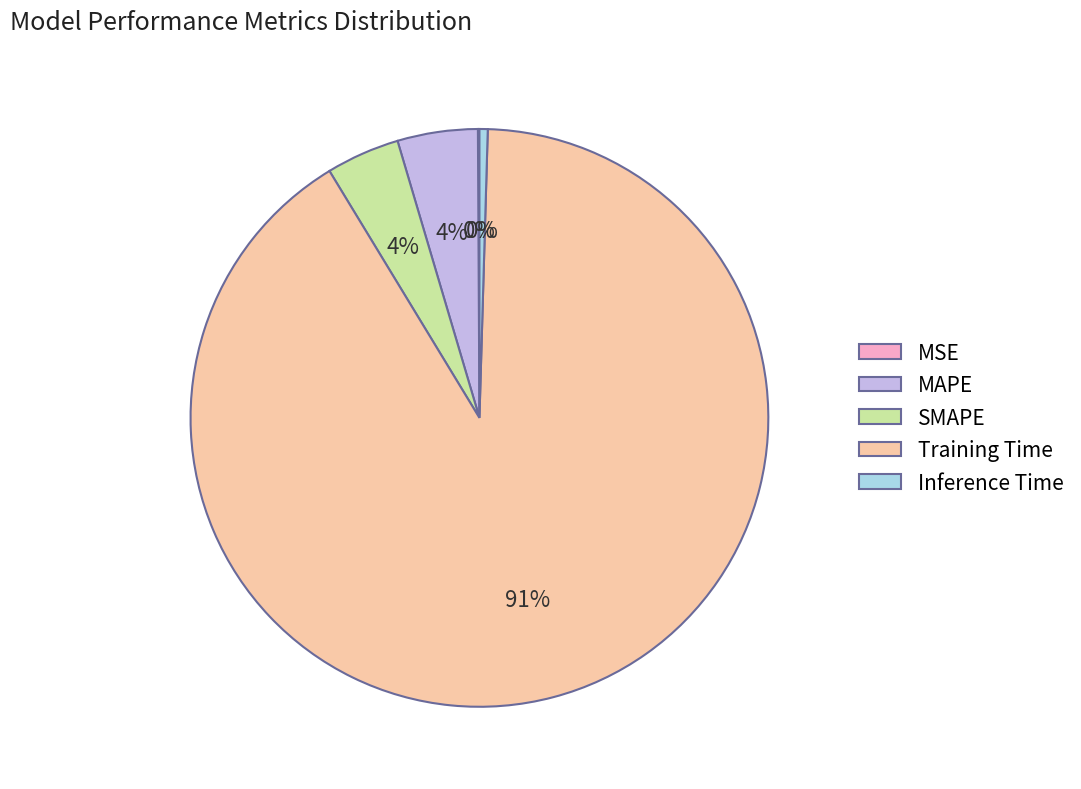

To the nearest percent, what is the average slice percentage?

20%